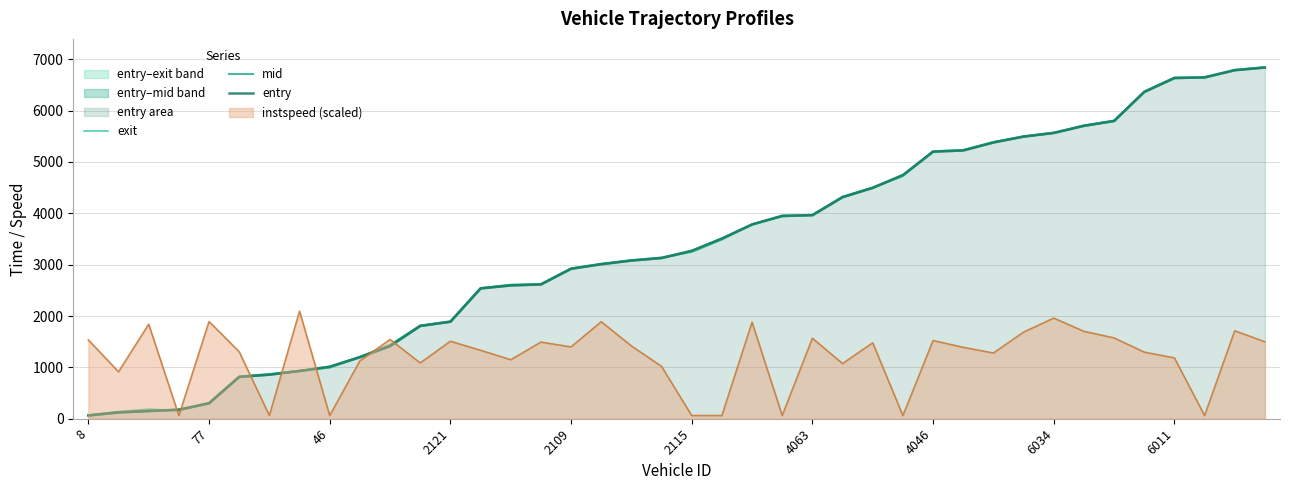

The value of instspeed (scaled) at 6034 is 1959.5. True or false?

True